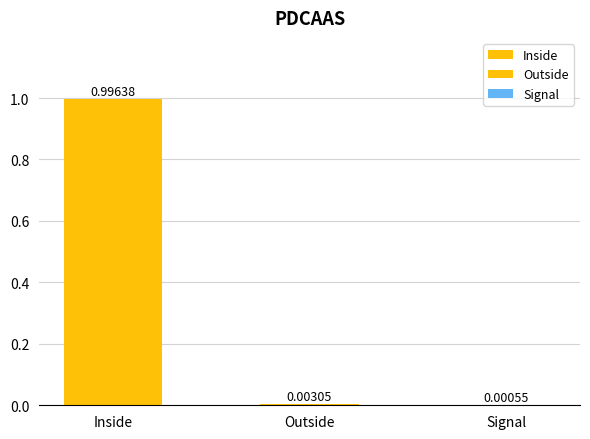

Which series has the widest spread of values?

Signal